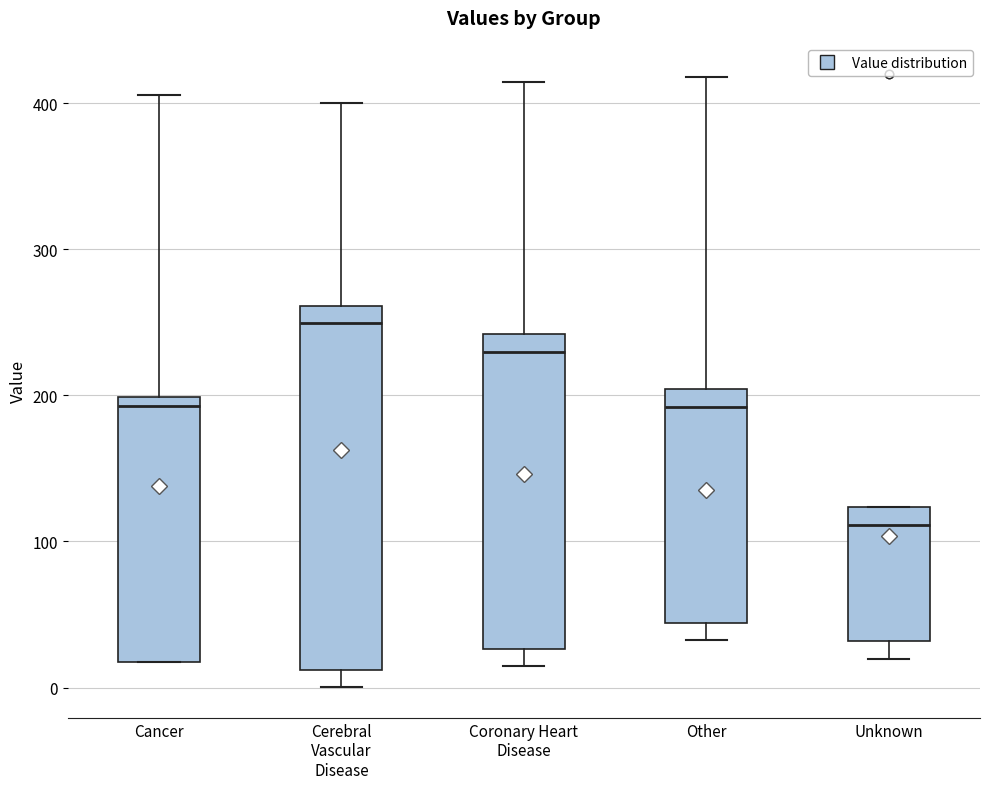

Which box is the tallest, from its lower edge to its upper edge?

Cerebral Vascular Disease